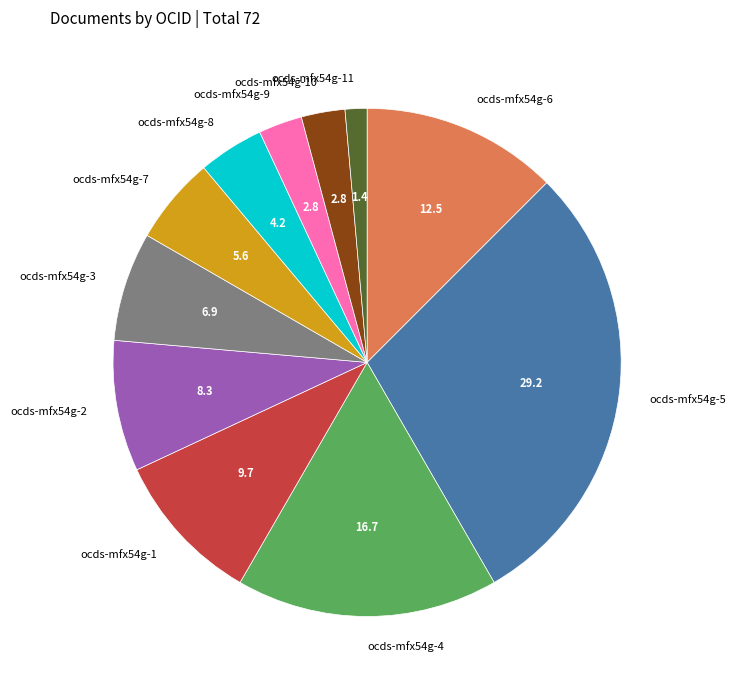

How many slices are in this pie chart?

11